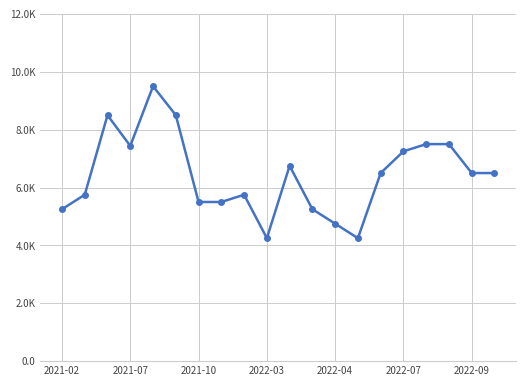

Does the chart have visible grid lines?

Yes